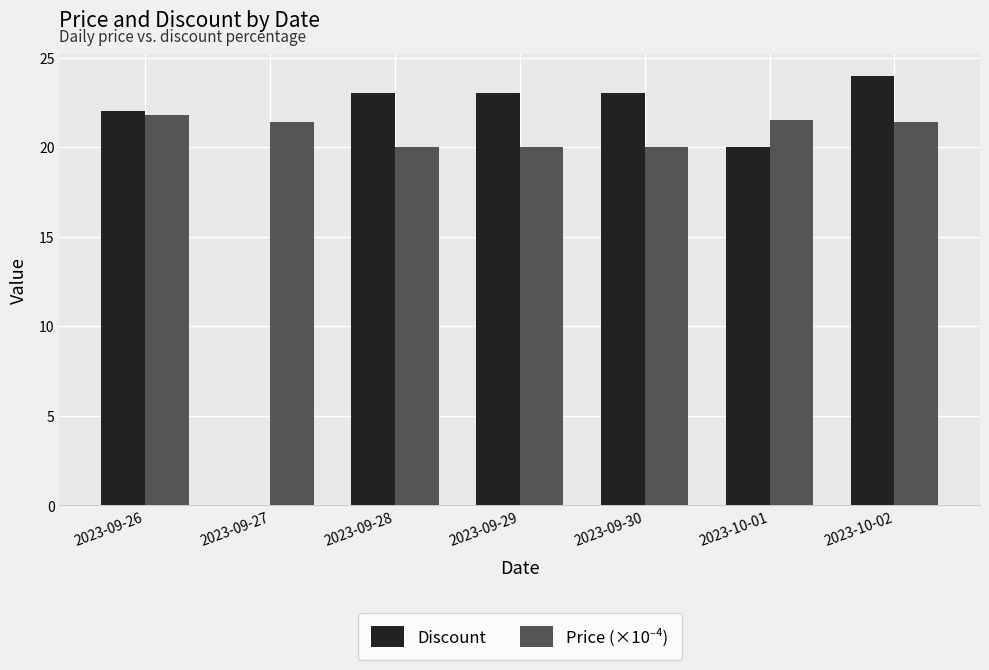

At which category is the sum across all series the highest?

2023-10-02